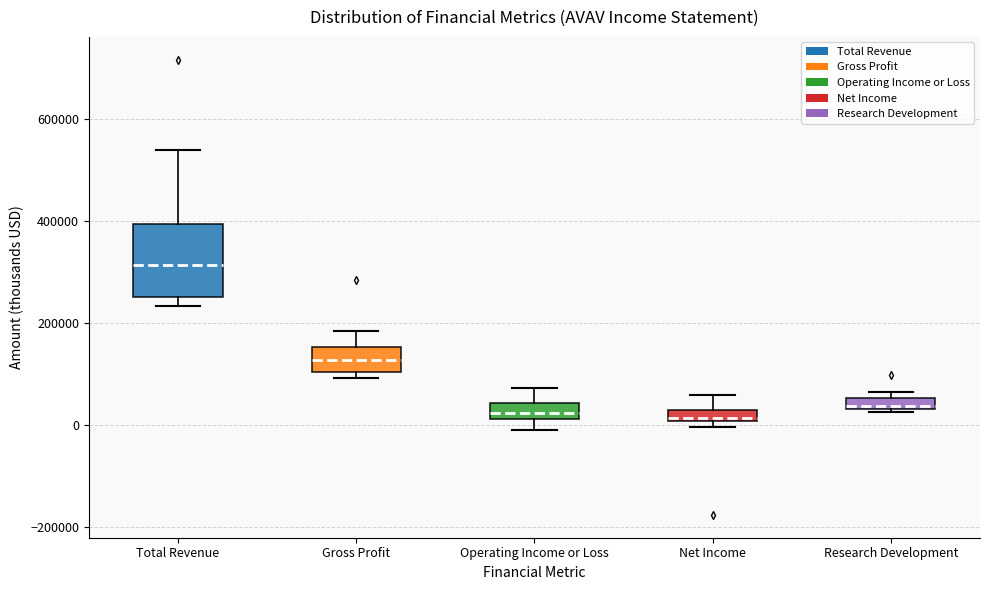

Which box is the tallest, from its lower edge to its upper edge?

Total Revenue